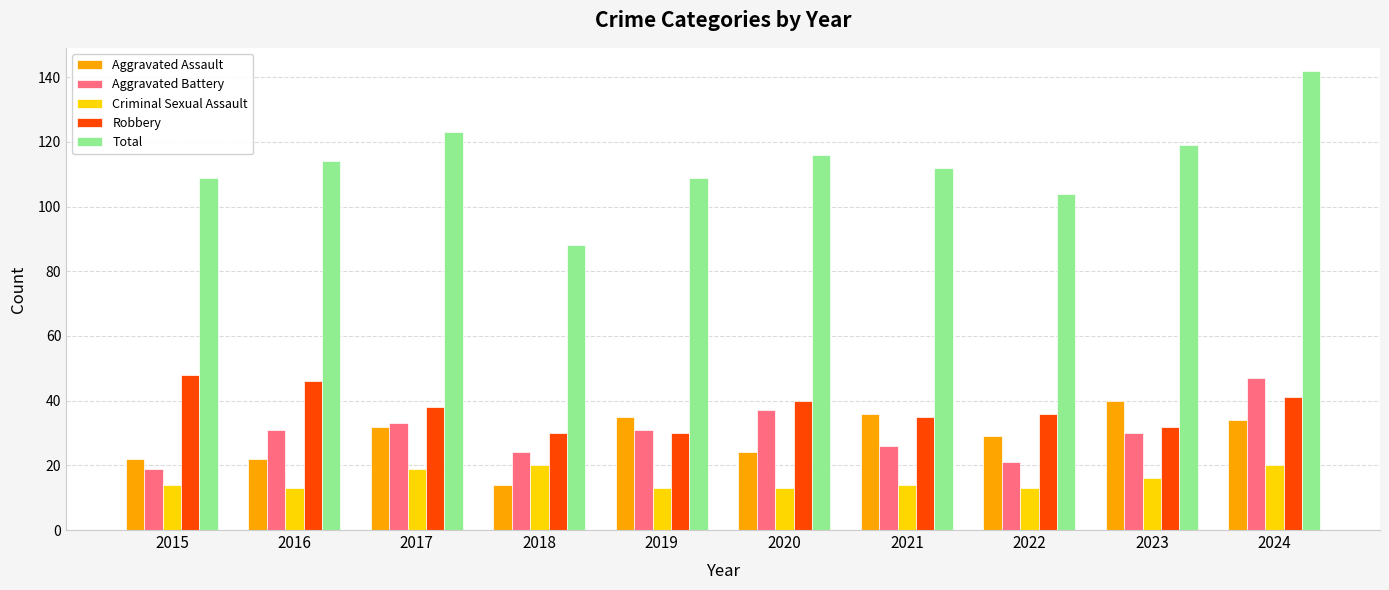

What is the spread (max minus min) of values at 2020?

103